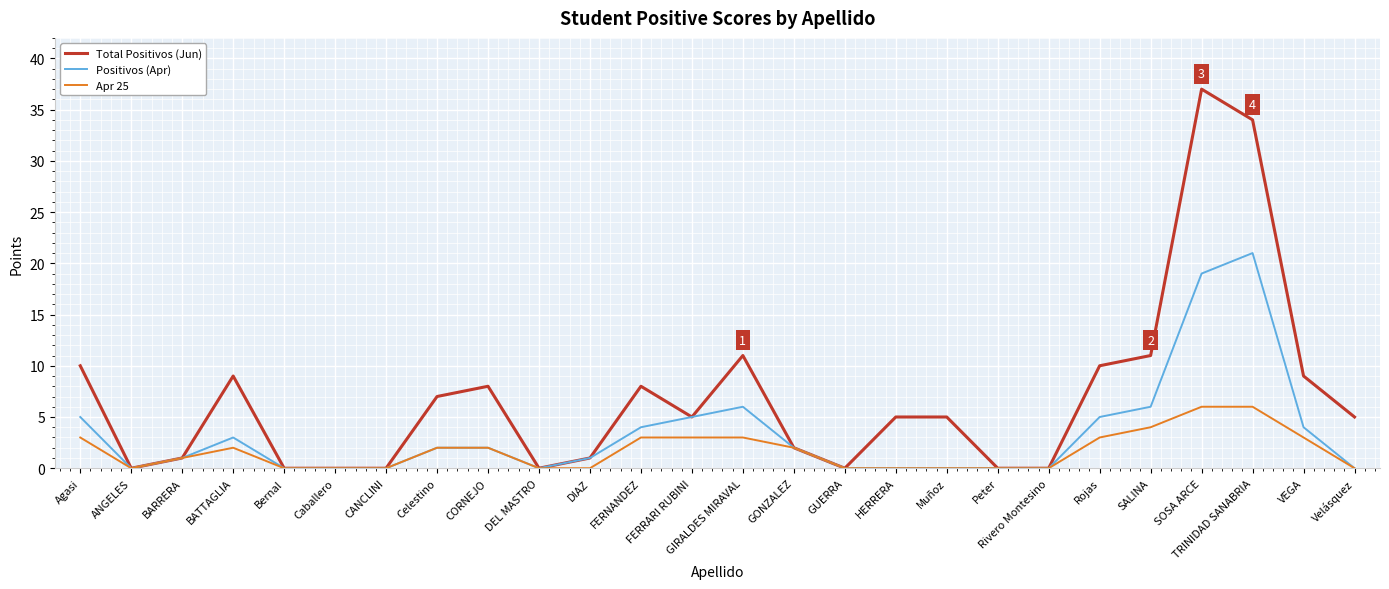

Is it true that Apr 25 equals 2 at CORNEJO?

True